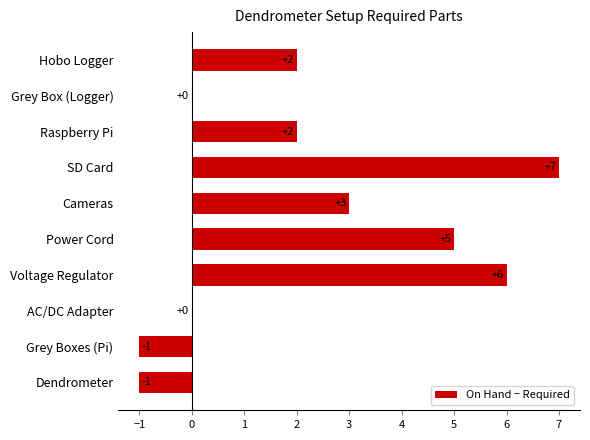

Reading bottom to top, transcribe all the data shown in this chart.

Dendrometer=-1	Grey Boxes (Pi)=-1	AC/DC Adapter=0	Voltage Regulator=6	Power Cord=5	Cameras=3	SD Card=7	Raspberry Pi=2	Grey Box (Logger)=0	Hobo Logger=2